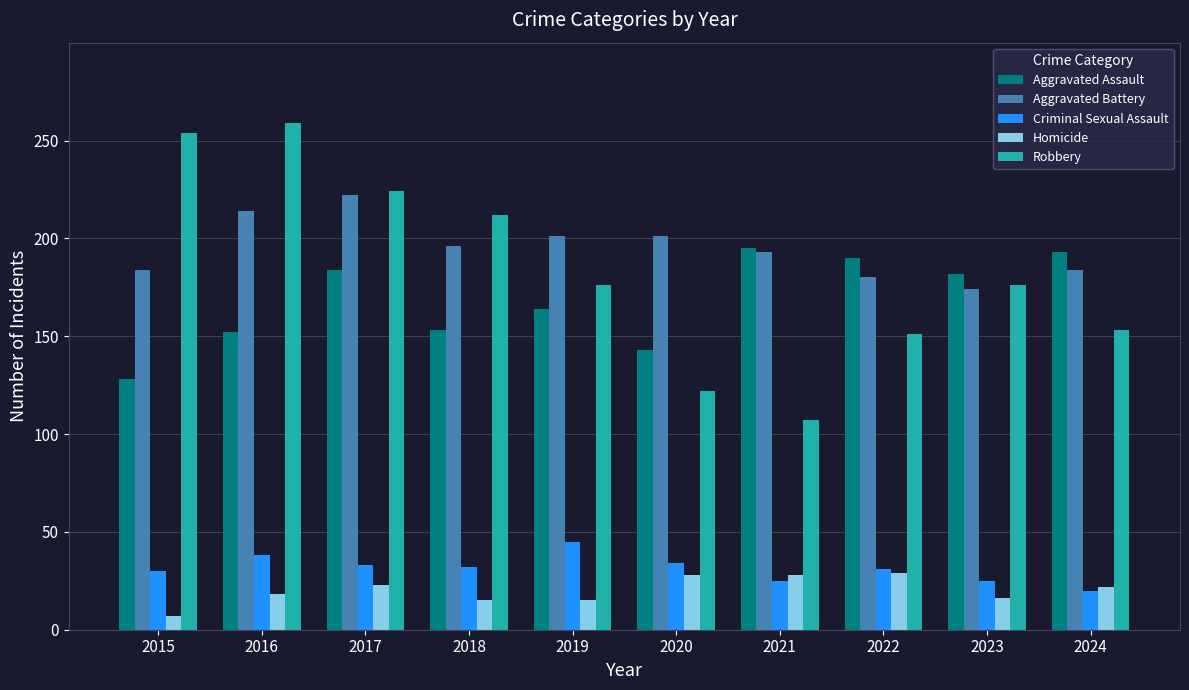

Which series has the largest range (max minus min)?

Robbery